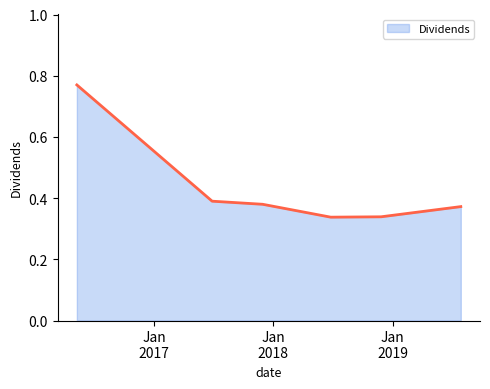

How many values are between 0 and 1?

7